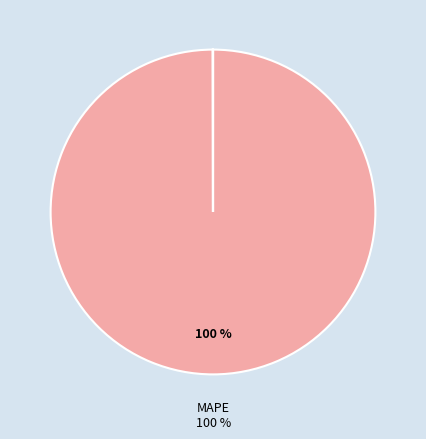

How many segments does this pie chart have?

4